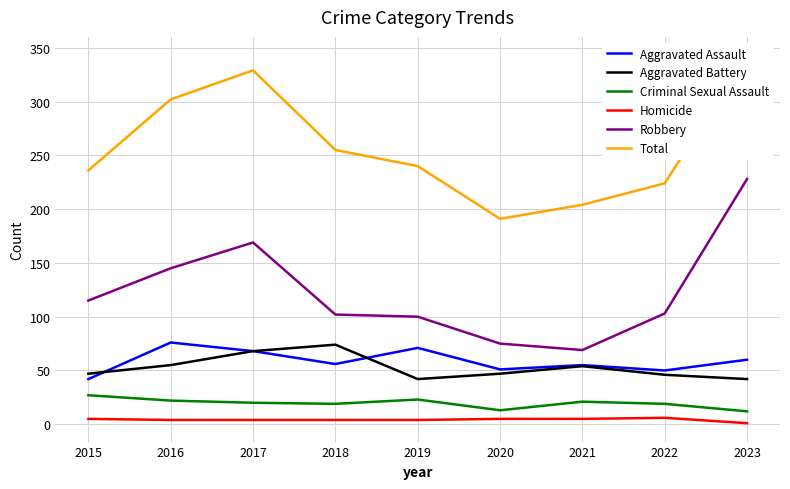

Reading left to right, transcribe all the data shown in this chart.

Aggravated Assault: 2015=42	2016=76	2017=68	2018=56	2019=71	2020=51	2021=55	2022=50	2023=60
Aggravated Battery: 2015=47	2016=55	2017=68	2018=74	2019=42	2020=47	2021=54	2022=46	2023=42
Criminal Sexual Assault: 2015=27	2016=22	2017=20	2018=19	2019=23	2020=13	2021=21	2022=19	2023=12
Homicide: 2015=5	2016=4	2017=4	2018=4	2019=4	2020=5	2021=5	2022=6	2023=1
Robbery: 2015=115	2016=145	2017=169	2018=102	2019=100	2020=75	2021=69	2022=103	2023=228
Total: 2015=236	2016=302	2017=329	2018=255	2019=240	2020=191	2021=204	2022=224	2023=343